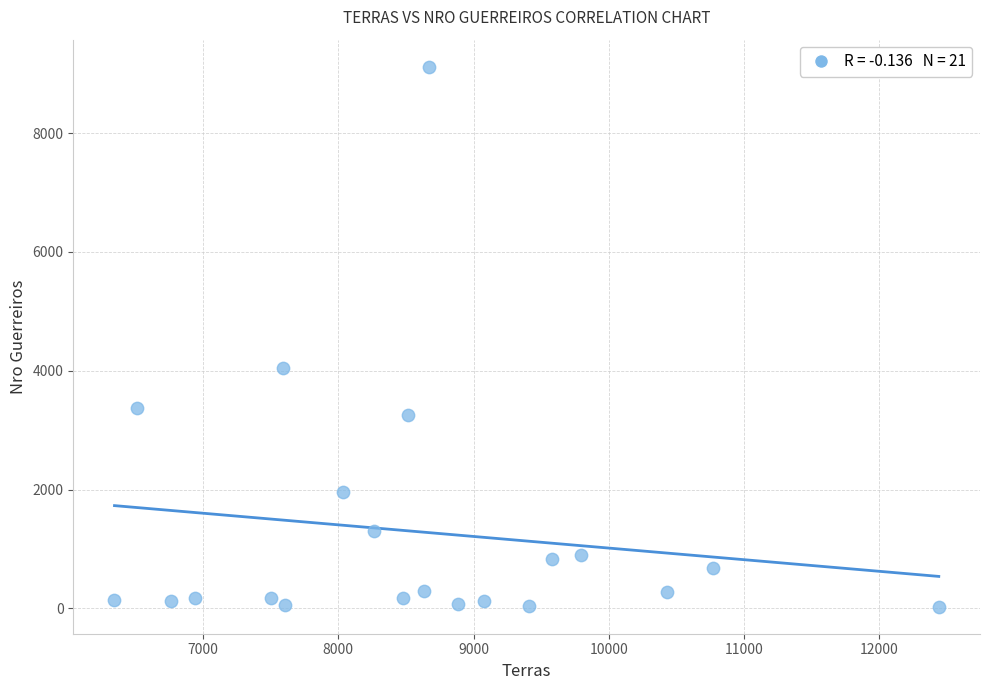

What is the range of X values (max minus min)?

6098